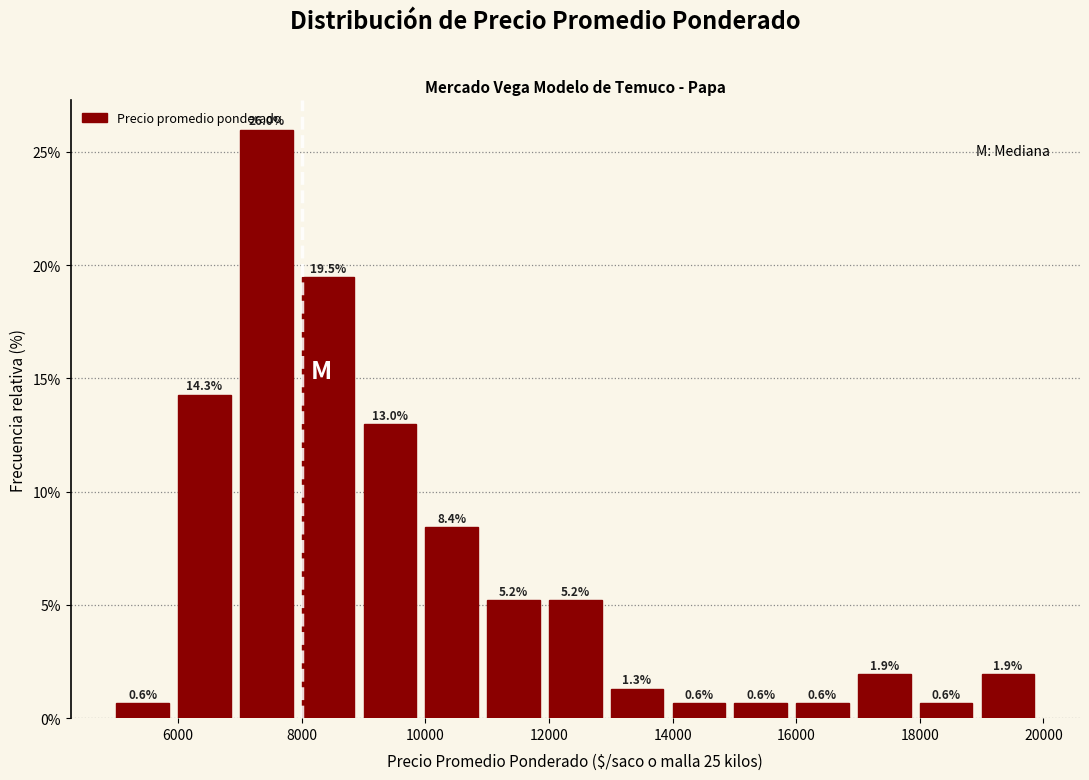

Reading left to right, list every bar in this chart as the range it spans on the x-axis followed by its height.

5000 to 6000: 0.6
6000 to 7000: 14.3
7000 to 8000: 26.0
8000 to 9000: 19.5
9000 to 10000: 13.0
10000 to 11000: 8.4
11000 to 12000: 5.2
12000 to 13000: 5.2
13000 to 14000: 1.3
14000 to 15000: 0.6
15000 to 16000: 0.6
16000 to 17000: 0.6
17000 to 18000: 1.9
18000 to 19000: 0.6
19000 to 20000: 1.9